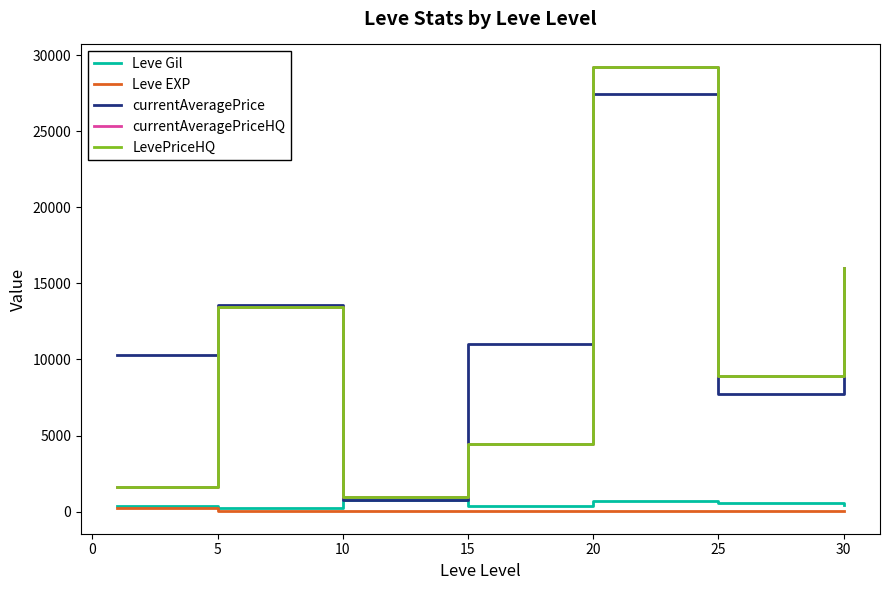

Does the chart display data point markers on the line(s)?

No